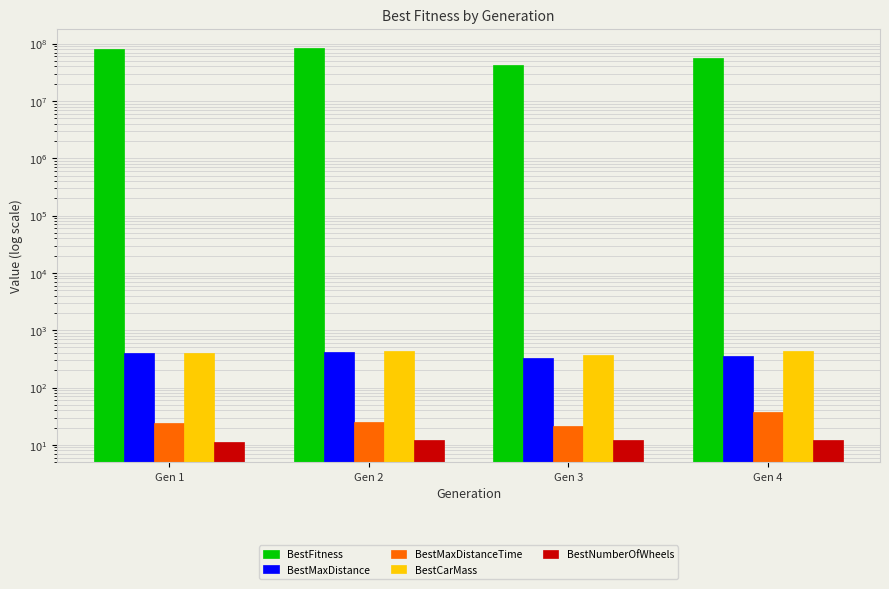

What are all the series names shown in the legend?

BestFitness, BestMaxDistance, BestMaxDistanceTime, BestCarMass, BestNumberOfWheels